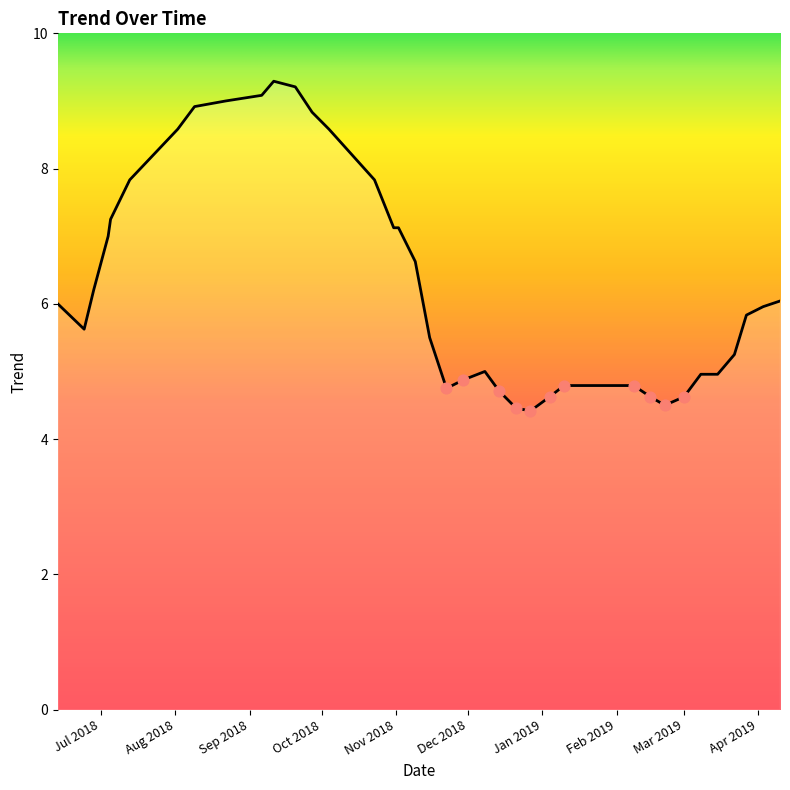

What is the maximum value shown in the chart?

9.3